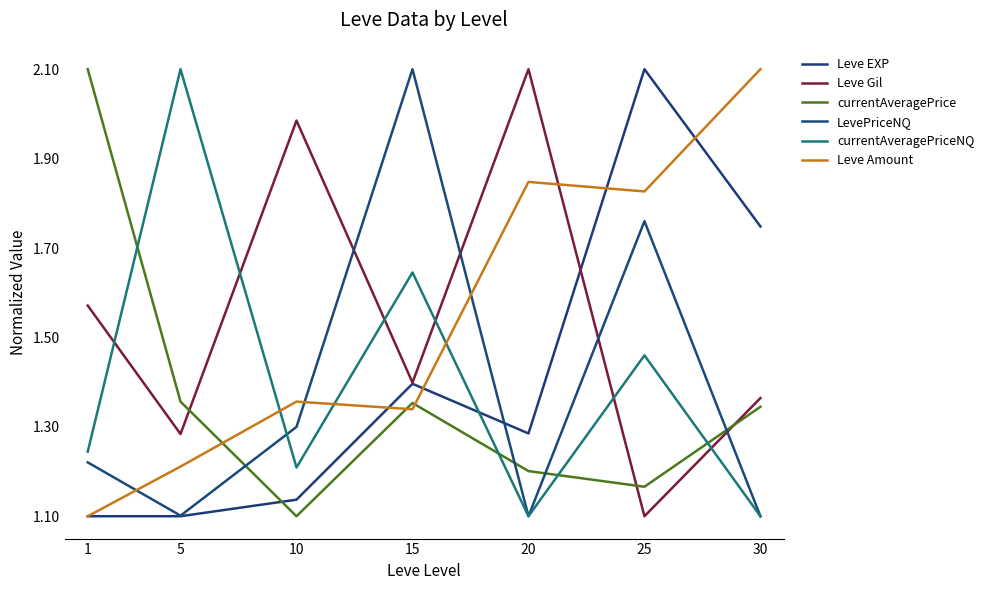

Does the chart display data point markers on the line(s)?

No